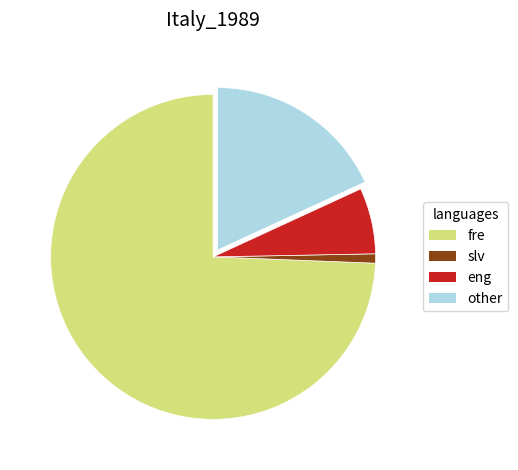

Is there any slice that represents more than half of the pie?

Yes